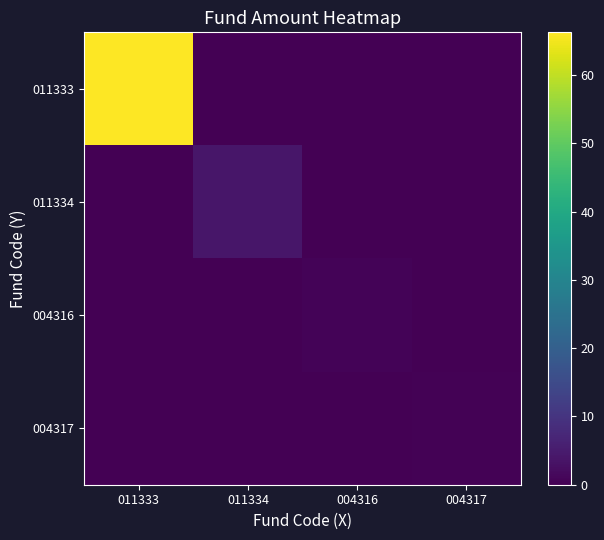

Which series changed the most between 011333 and 011334?

011333